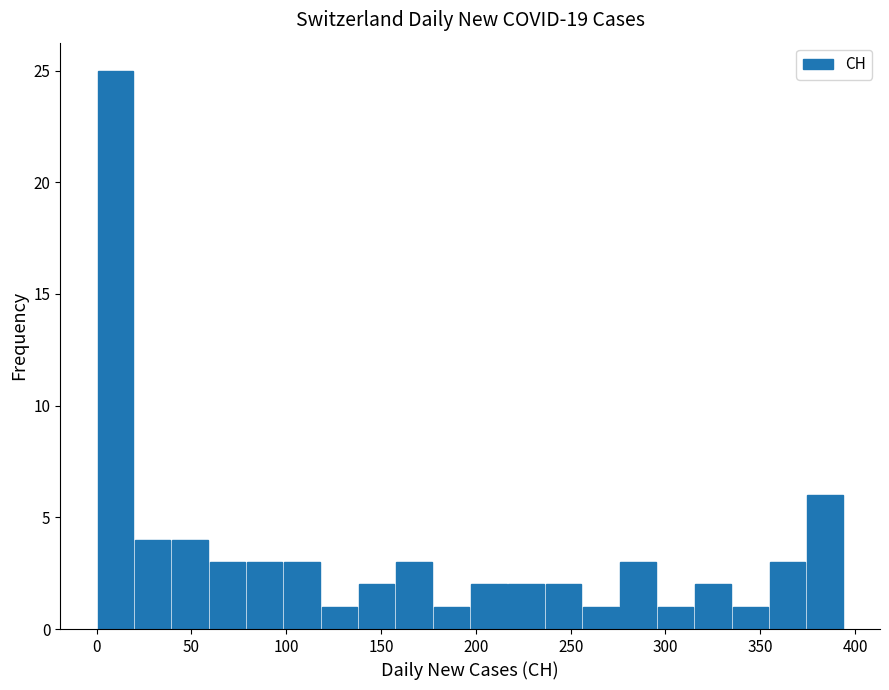

Read against the x-axis, roughly where is the centre of the tallest bar?

10